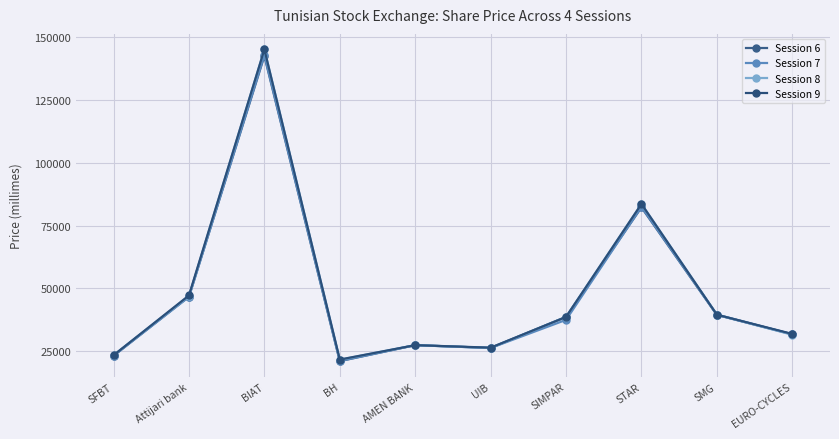

Where do Session 6 and Session 7 first cross each other?

Attijari bank and BIAT